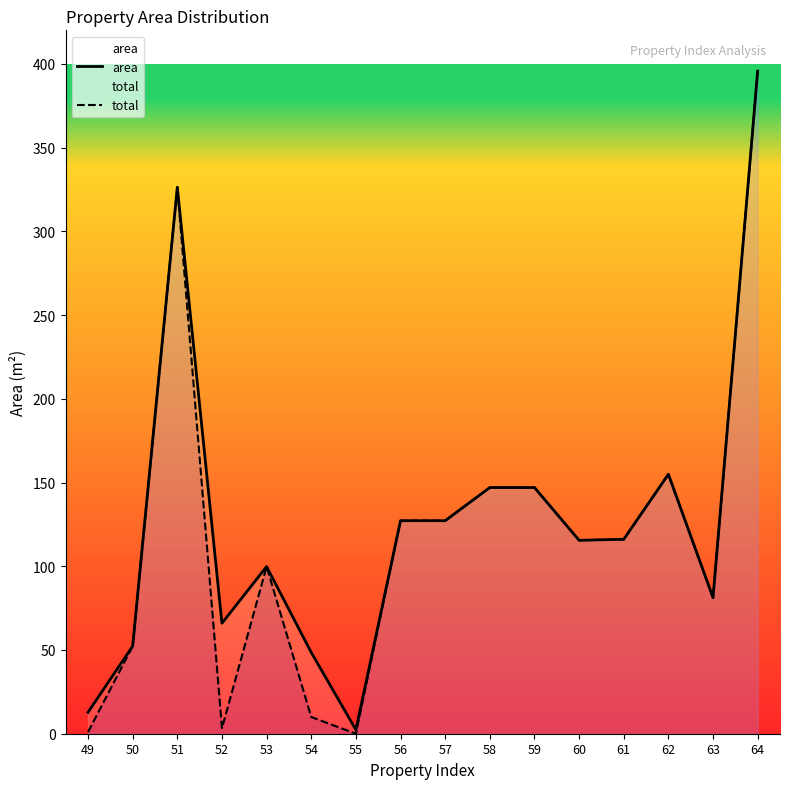

Which has a higher value, 49 or 62?

62